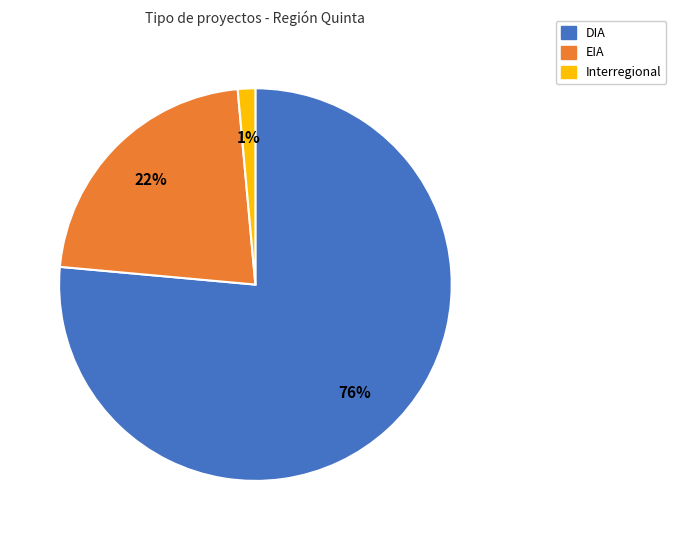

To the nearest percent, what is the average slice percentage?

33%